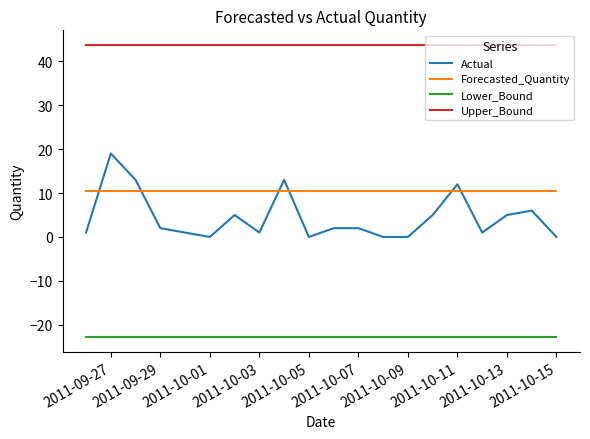

Does the chart have visible grid lines?

No